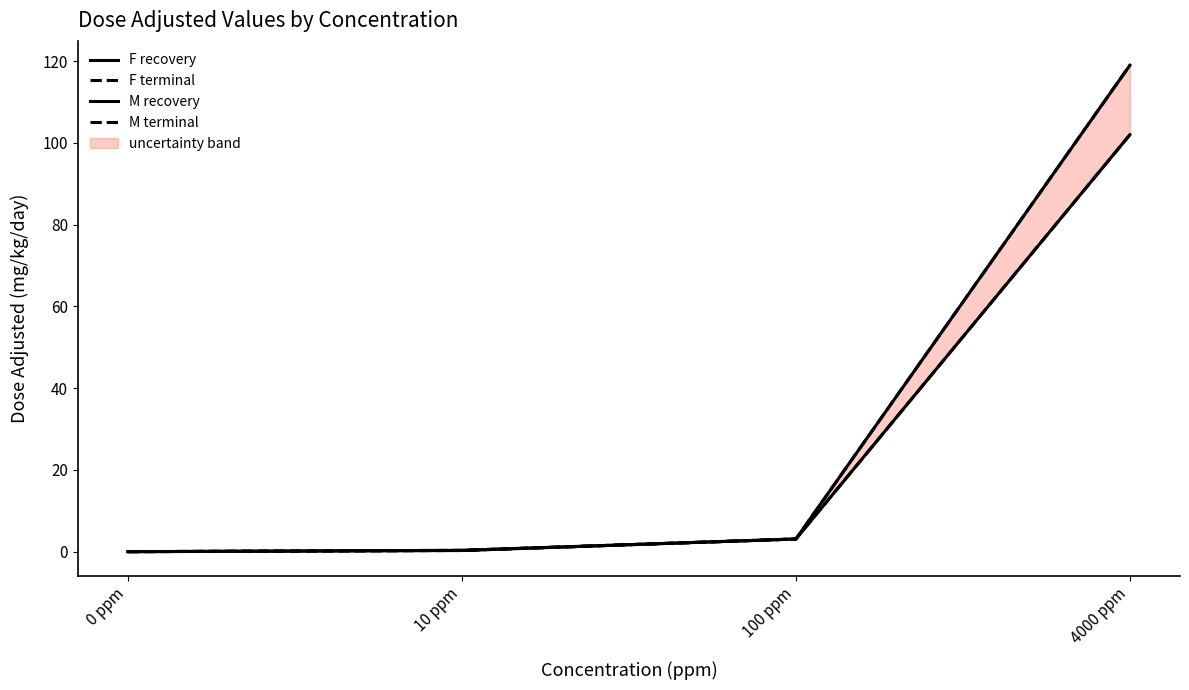

Reading left to right, extract all data points from this chart.

F recovery: 0 ppm=0.0	10 ppm=0.3	100 ppm=3.1	4000 ppm=119.0
F terminal: 0 ppm=0.0	10 ppm=0.3	100 ppm=3.1	4000 ppm=119.0
M recovery: 0 ppm=0.0	10 ppm=0.3	100 ppm=3.1	4000 ppm=102.0
M terminal: 0 ppm=0.0	10 ppm=0.3	100 ppm=3.1	4000 ppm=102.0